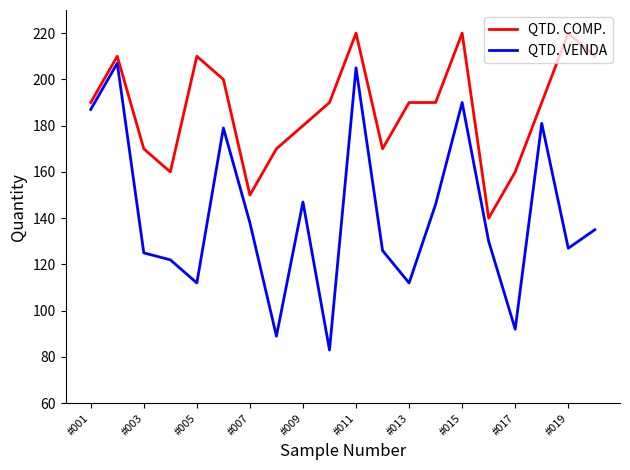

Reading left to right, extract all data points from this chart.

QTD. COMP.: 190	210	170	160	210	200	150	170	180	190	220	170	190	190	220	140	160	190	220	210
QTD. VENDA: 187	207	125	122	112	179	138	89	147	83	205	126	112	146	190	130	92	181	127	135